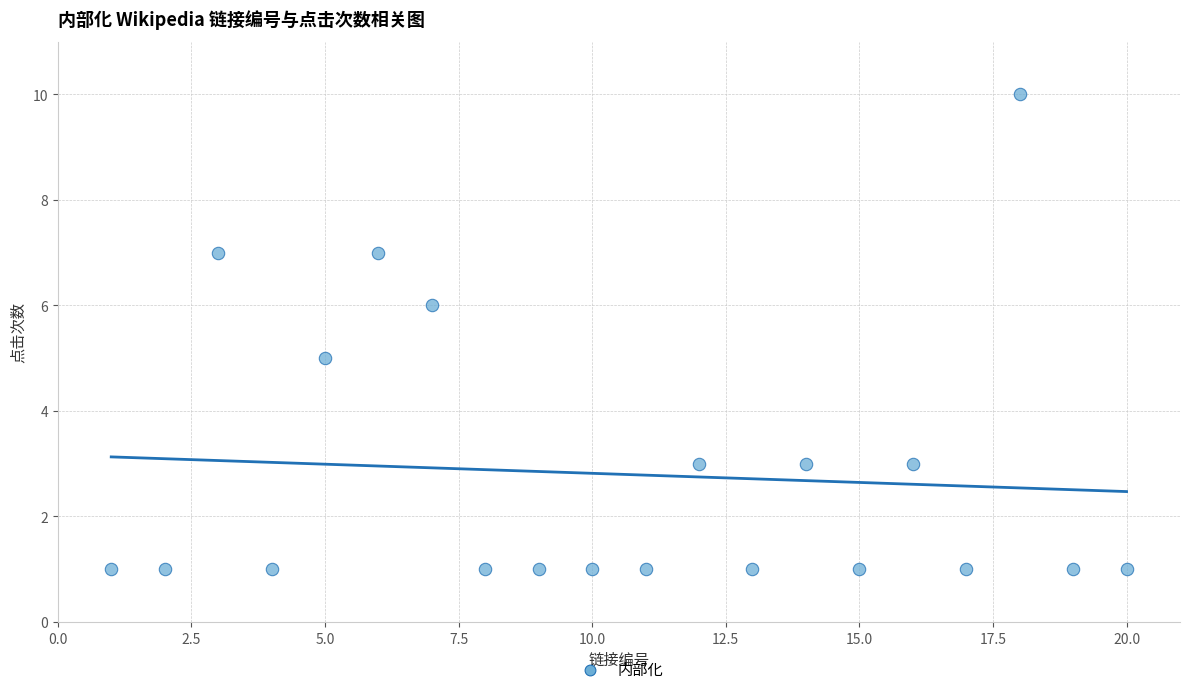

What is the range of Y values (max minus min)?

9